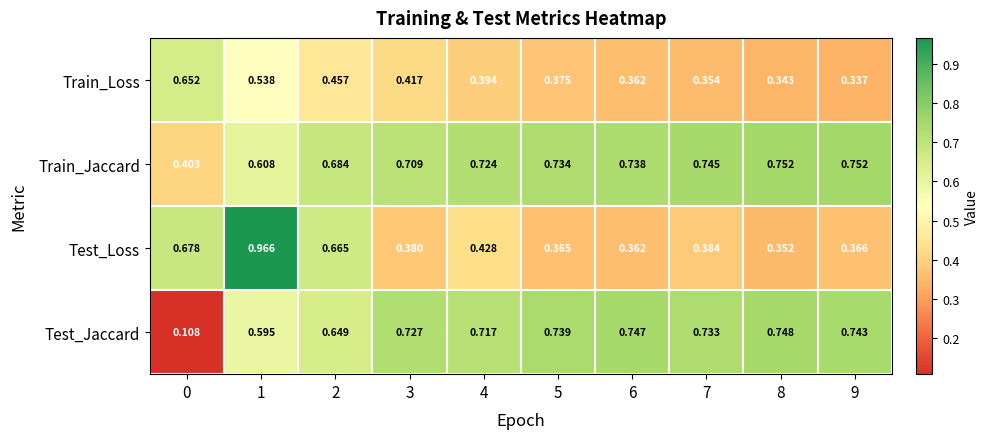

Rank the series by their maximum value, from highest to lowest.

Test_Loss, Train_Jaccard, Test_Jaccard, Train_Loss